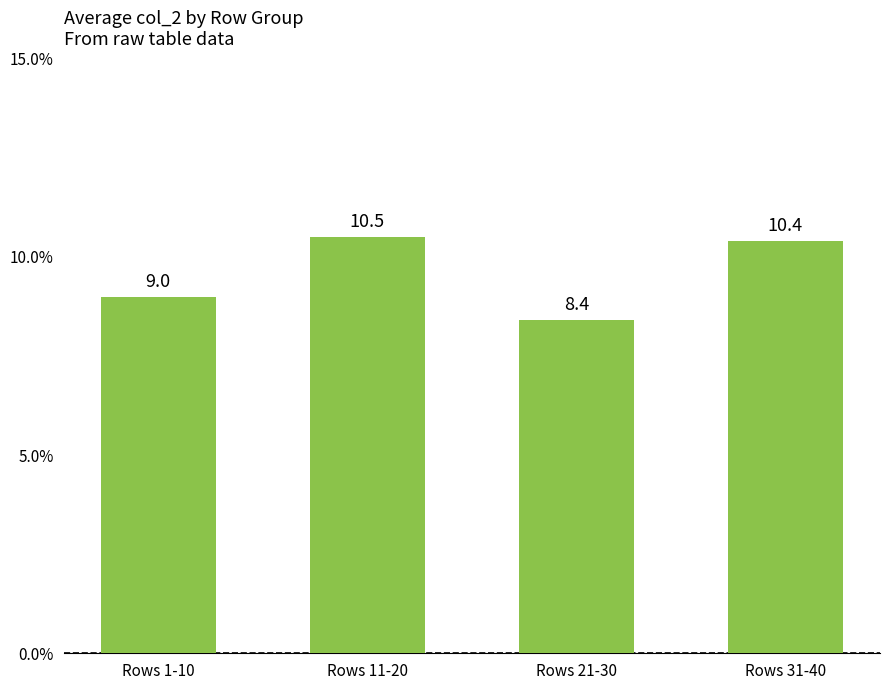

What is the change in value from Rows 1-10 to Rows 31-40?

+1.4